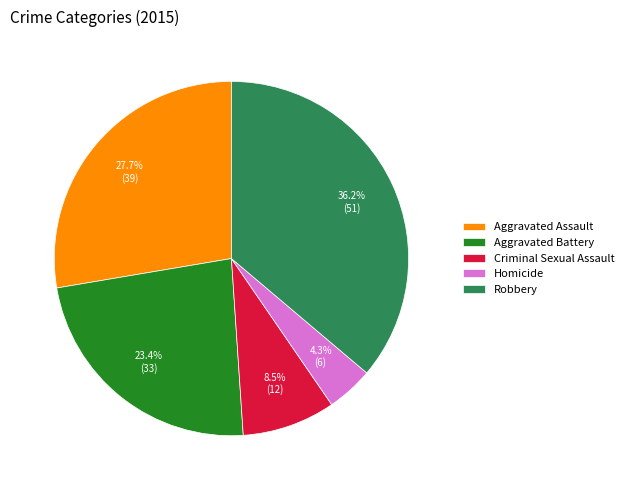

How many segments does this pie chart have?

5